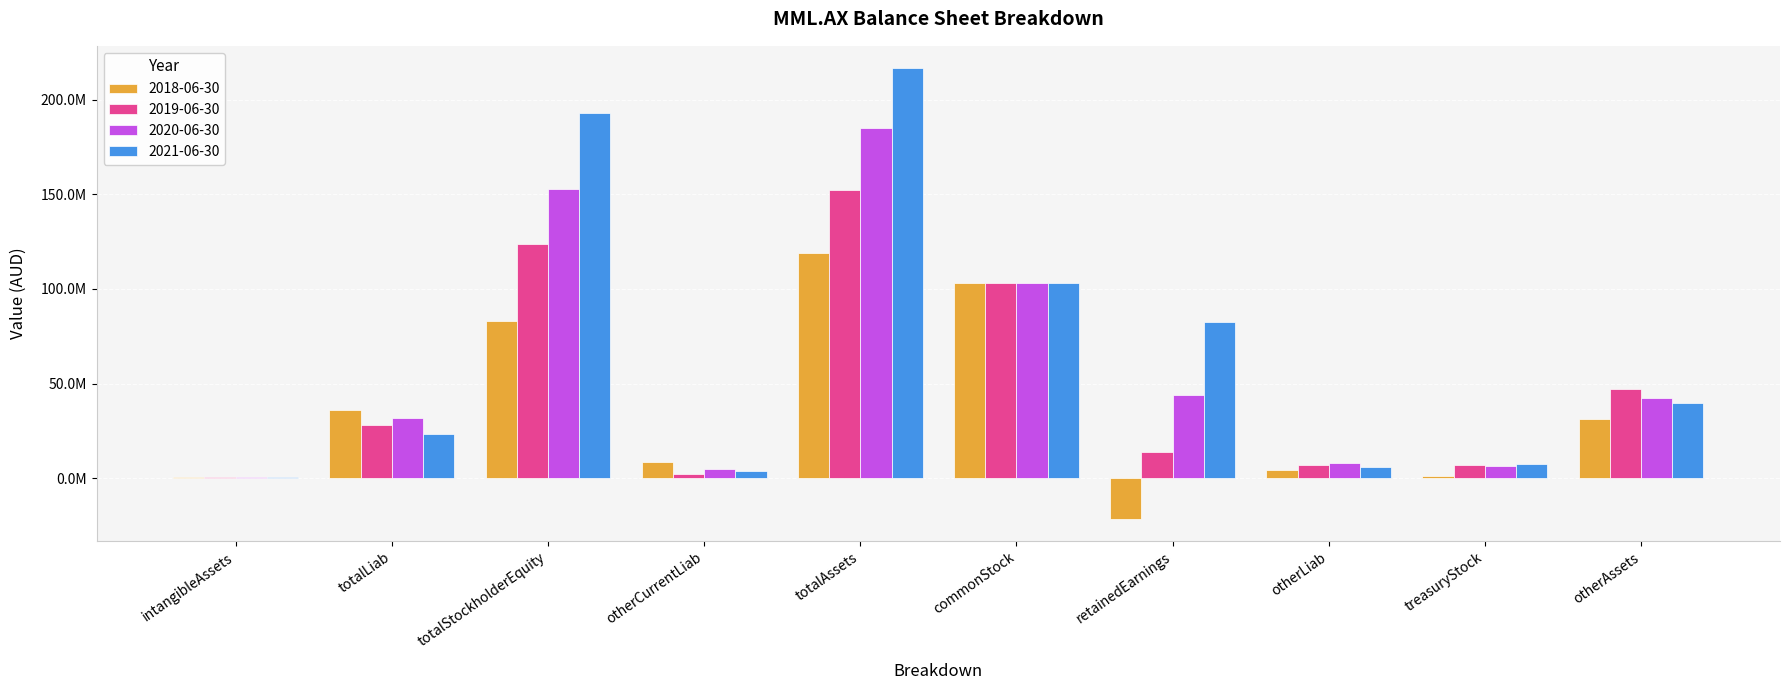

Are the bars grouped side by side (vs. stacked)?

Yes